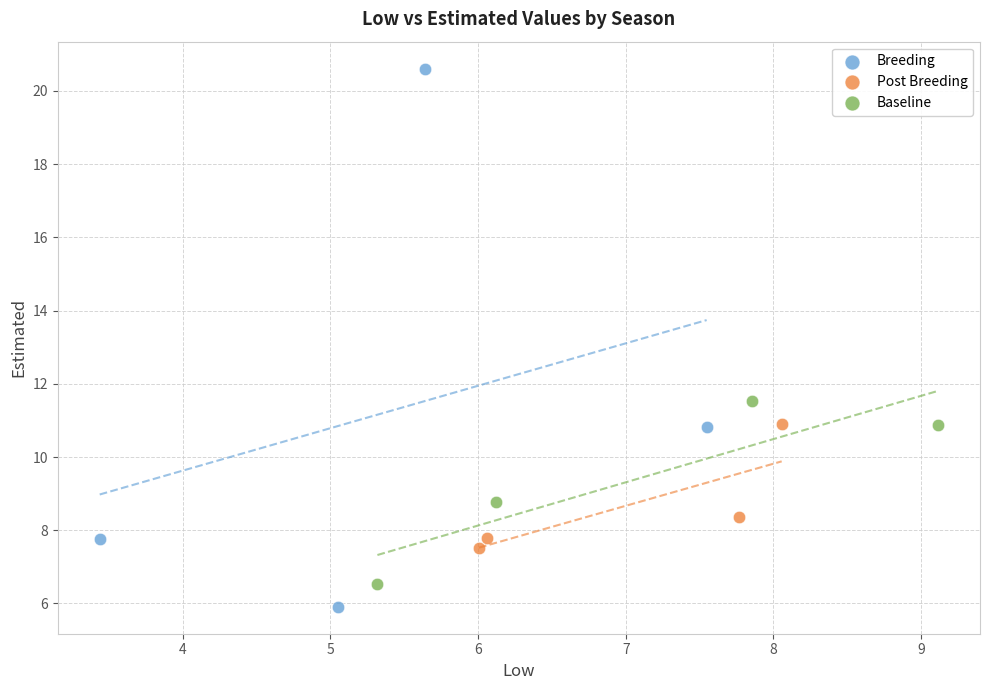

What are all the series names shown in the legend?

Breeding, Post Breeding, Baseline